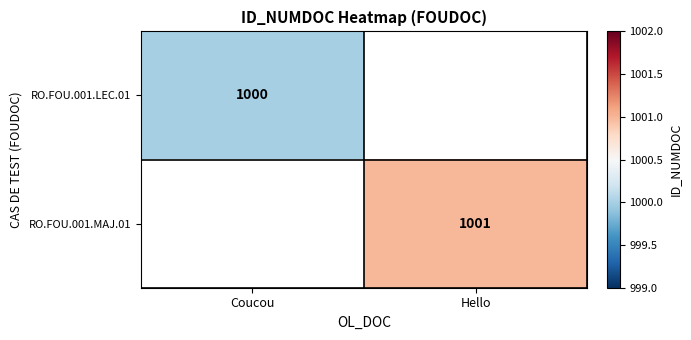

The value of RO.FOU.001.MAJ.01 at Hello is 472.5. True or false?

False